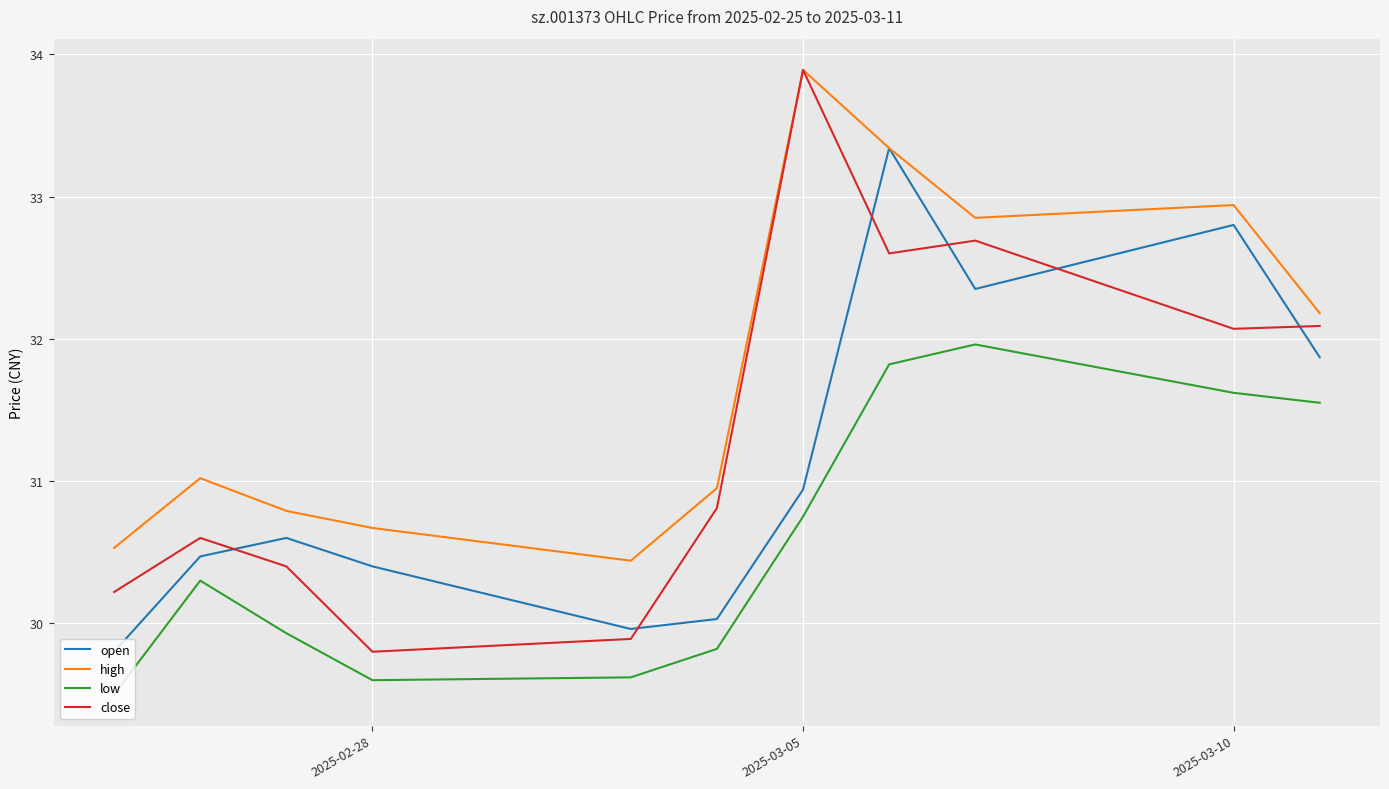

Which series has the largest total across all categories?

high